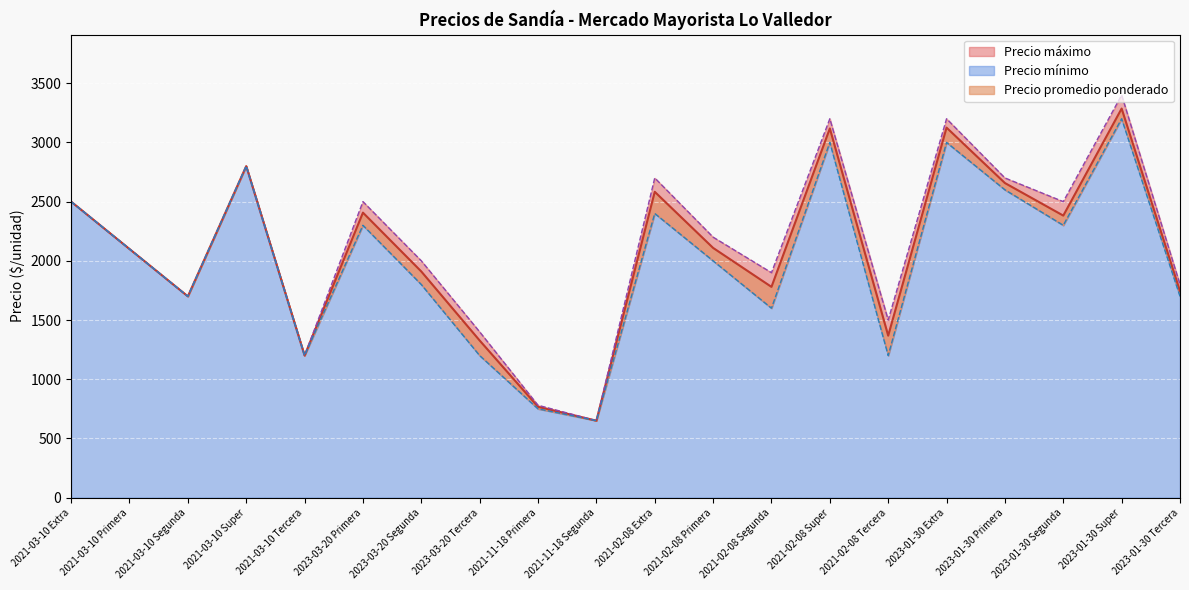

What are all the series names shown in the legend?

Precio promedio ponderado, Precio máximo, Precio mínimo